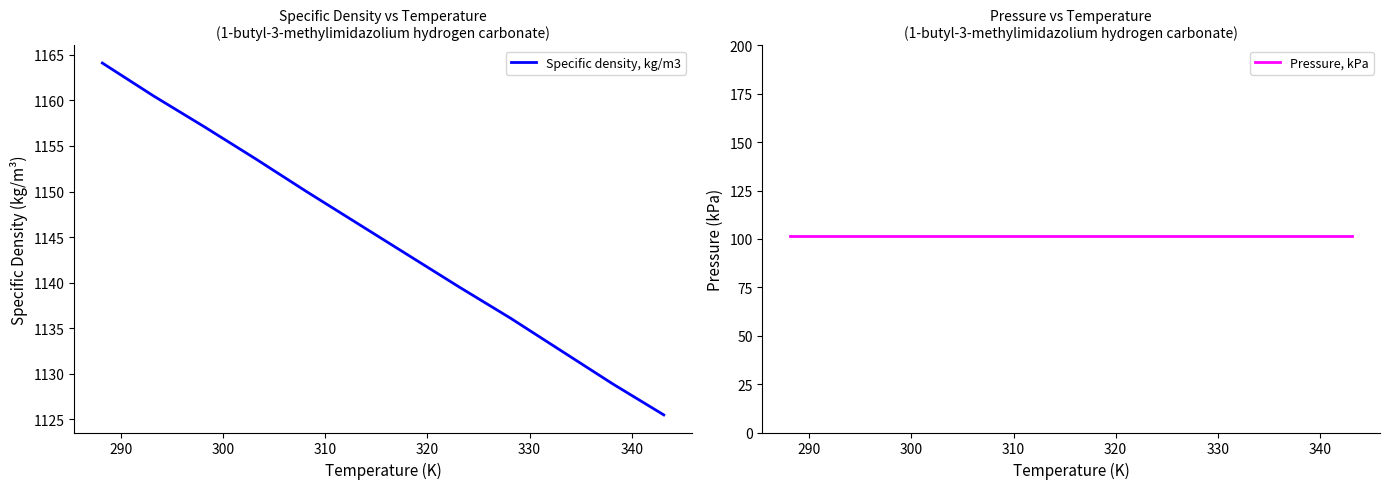

What is the lowest value of the Specific density, kg/m3 series?

1125.5